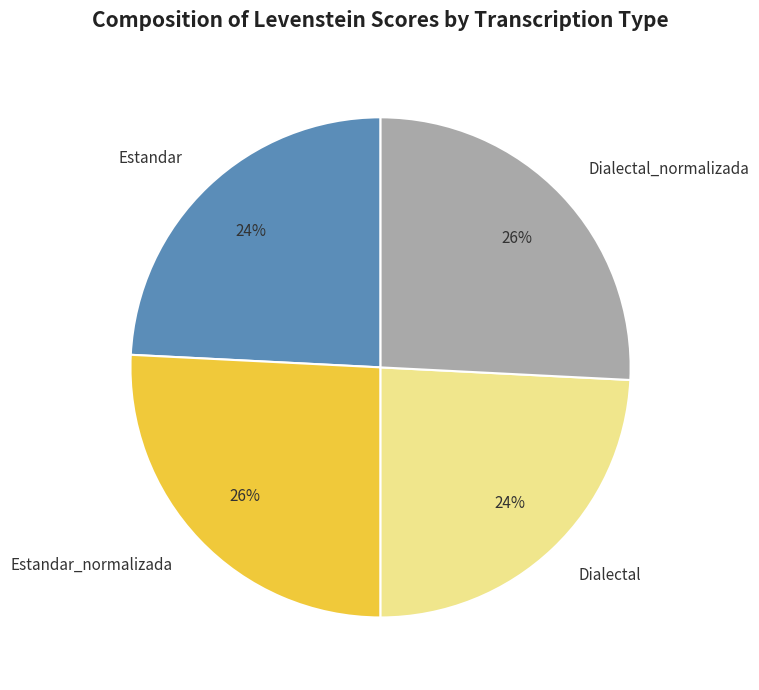

To the nearest percent, what is the difference between the Estandar_normalizada and Estandar slice percentages?

2%